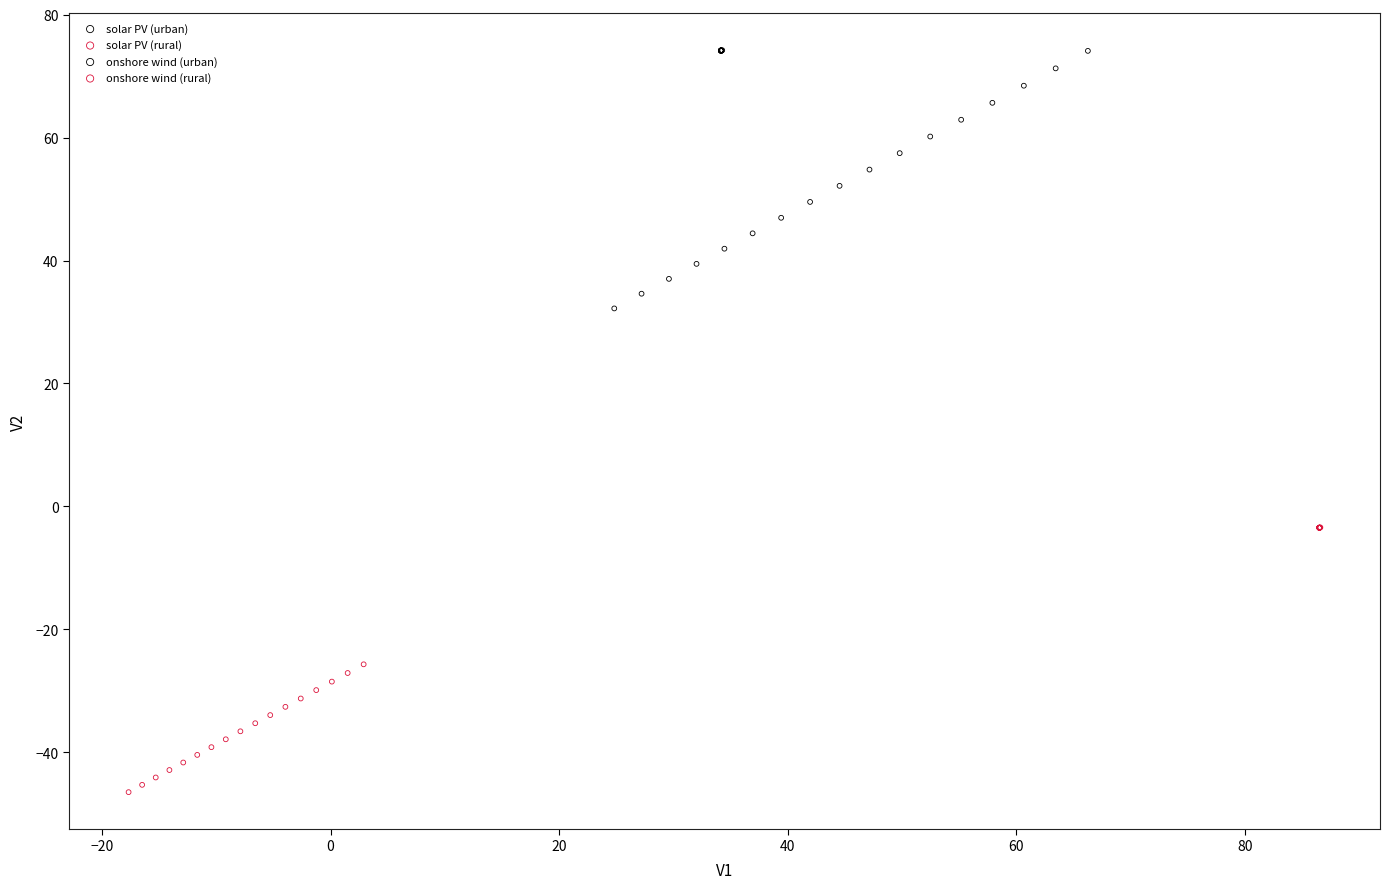

Which series contains the lowest Y value?

solar PV (rural)